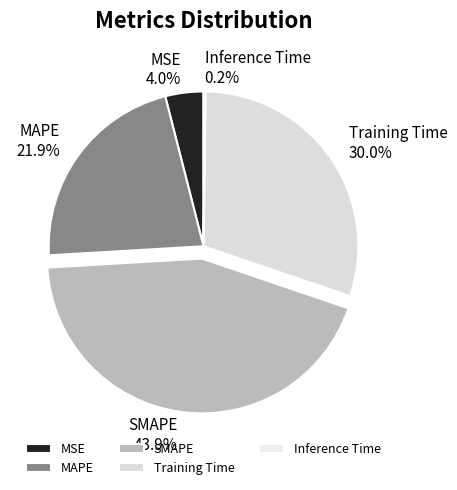

What is the largest slice in the pie chart?

SMAPE